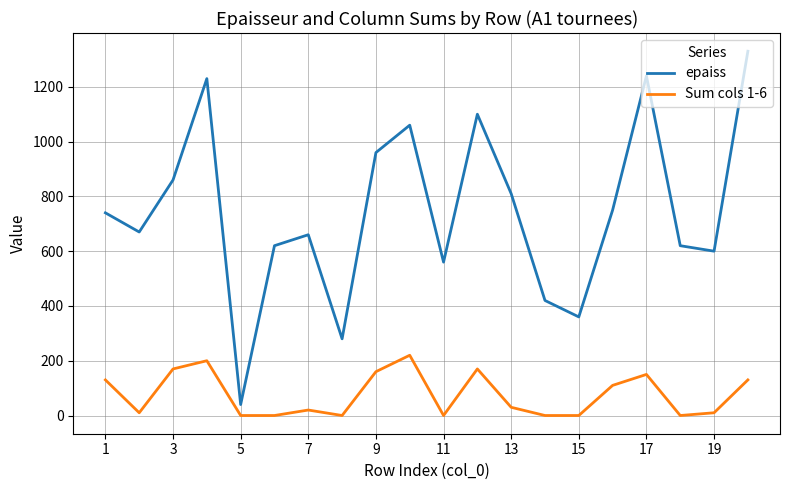

True or false: epaiss and Sum cols 1-6 intersect in this chart.

False